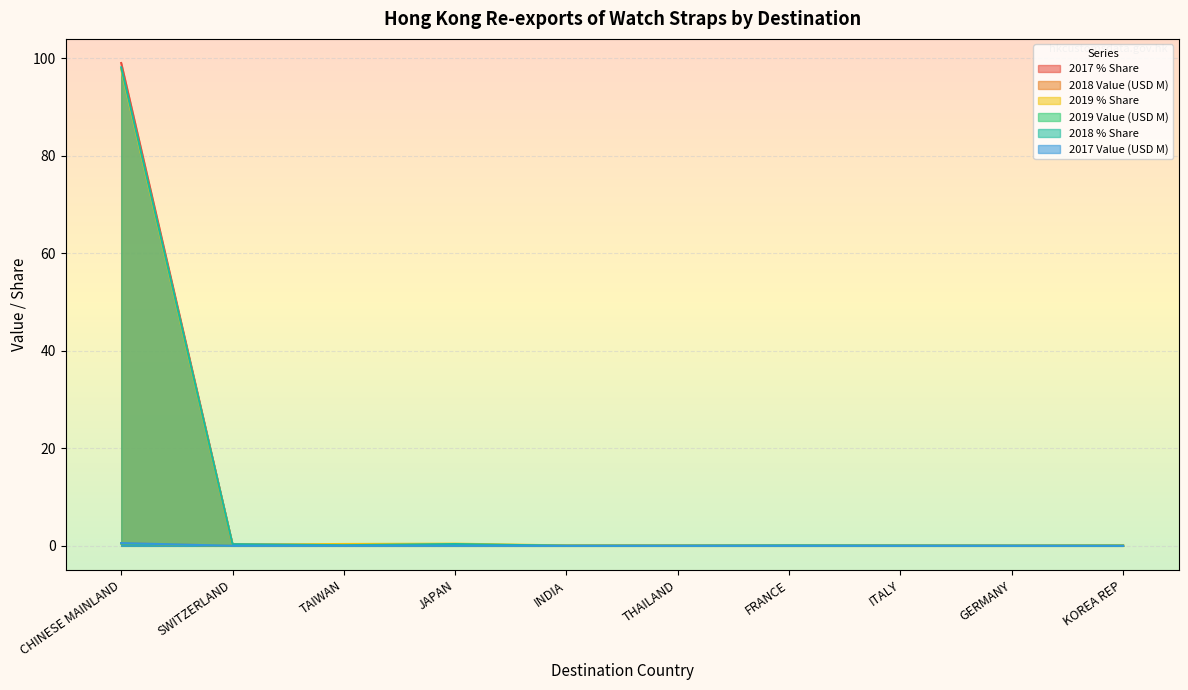

The 2017 Value (USD M) series shows -0.3 at FRANCE. True or false?

False